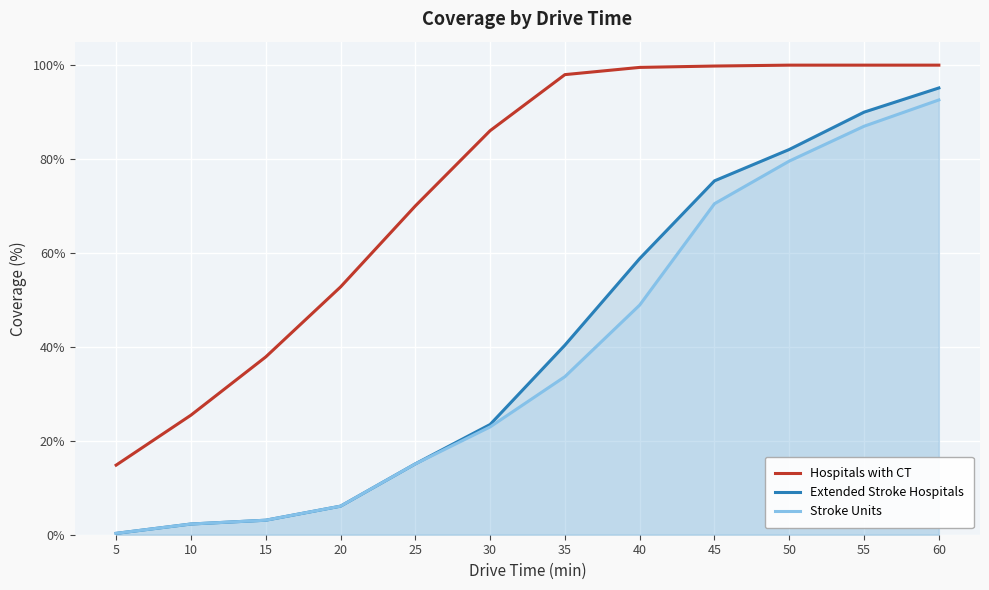

What is the value of the Extended Stroke Hospitals point at the 11th from the left?

90.0